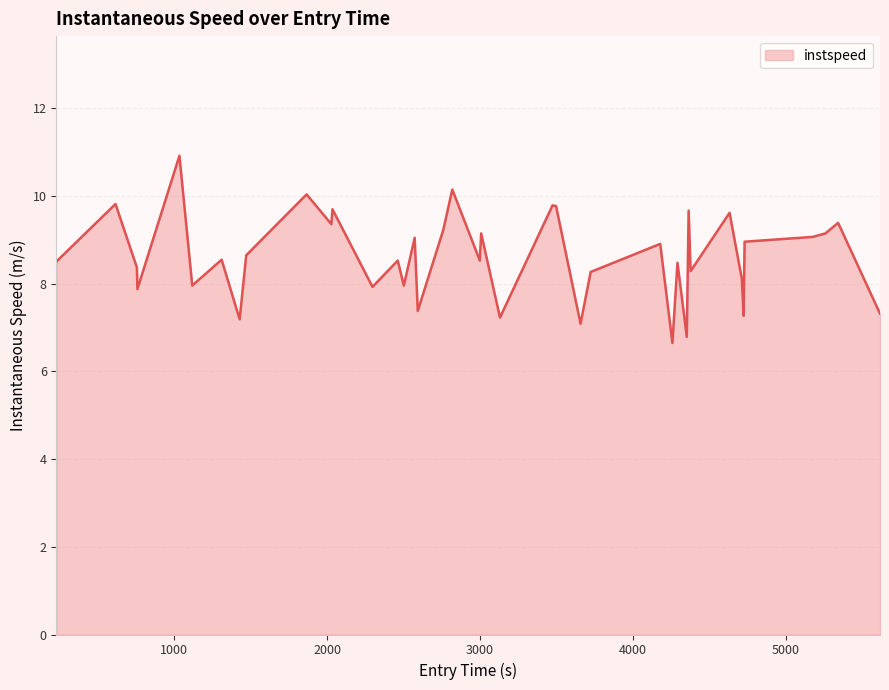

True or false: the data has more than 2 interior local peaks.

True